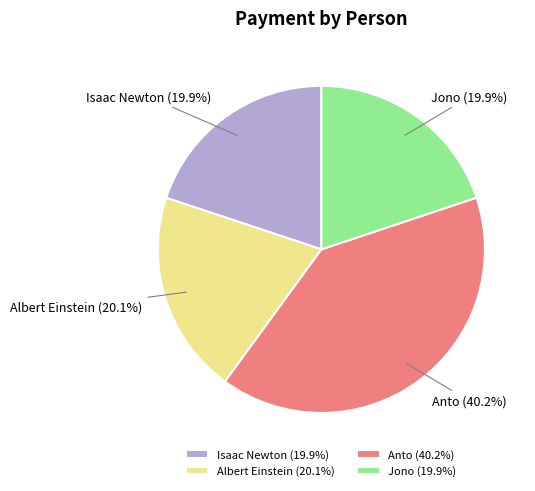

True or false: Albert Einstein accounts for 5% of the total.

False